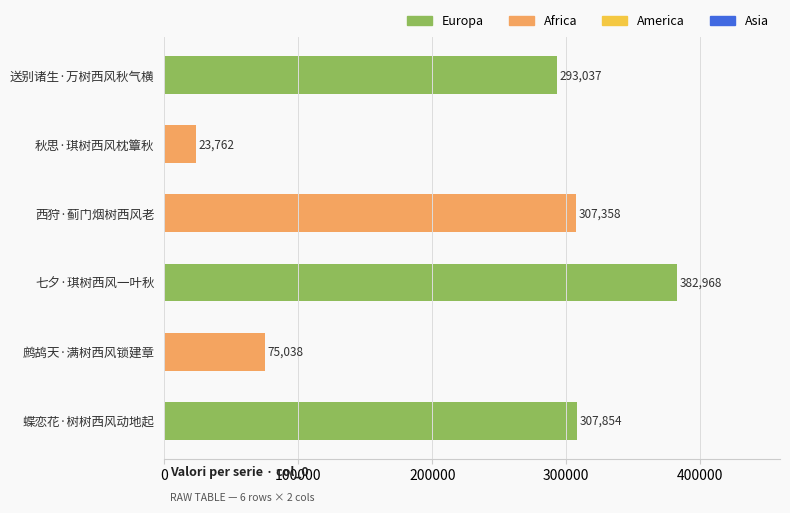

What is the average value?

231670